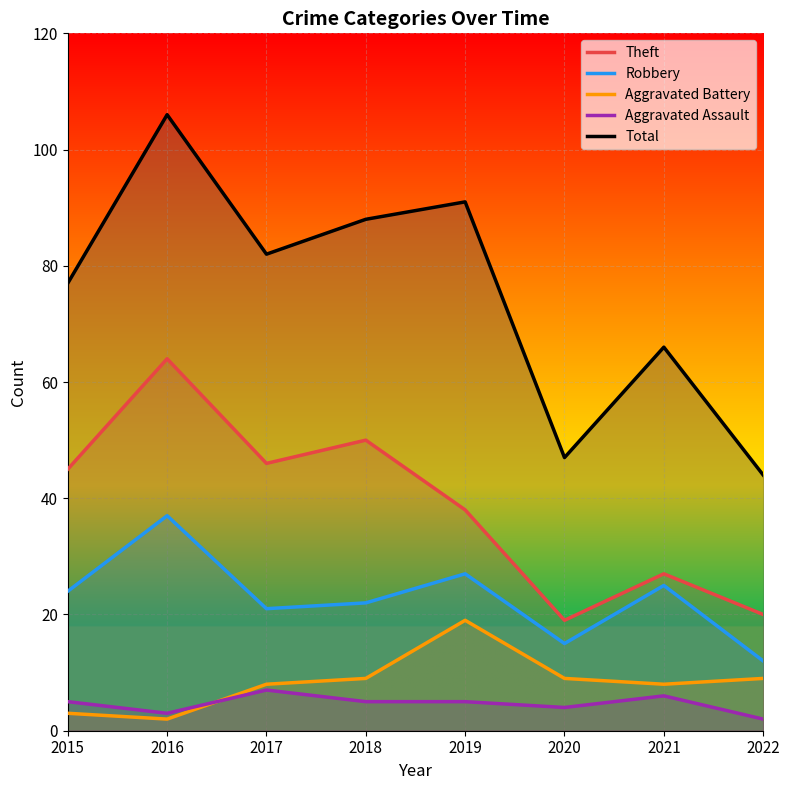

True or false: Theft and Total intersect in this chart.

False